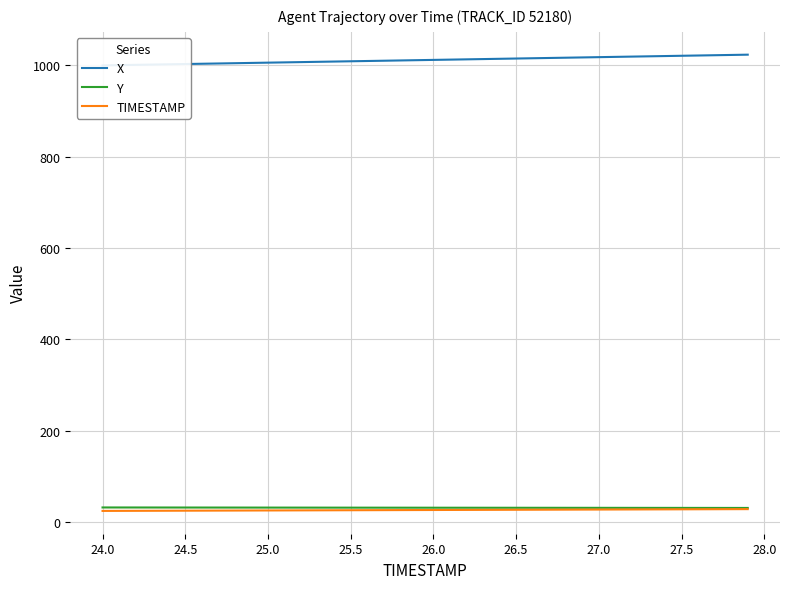

What is the maximum value for Y?

31.6